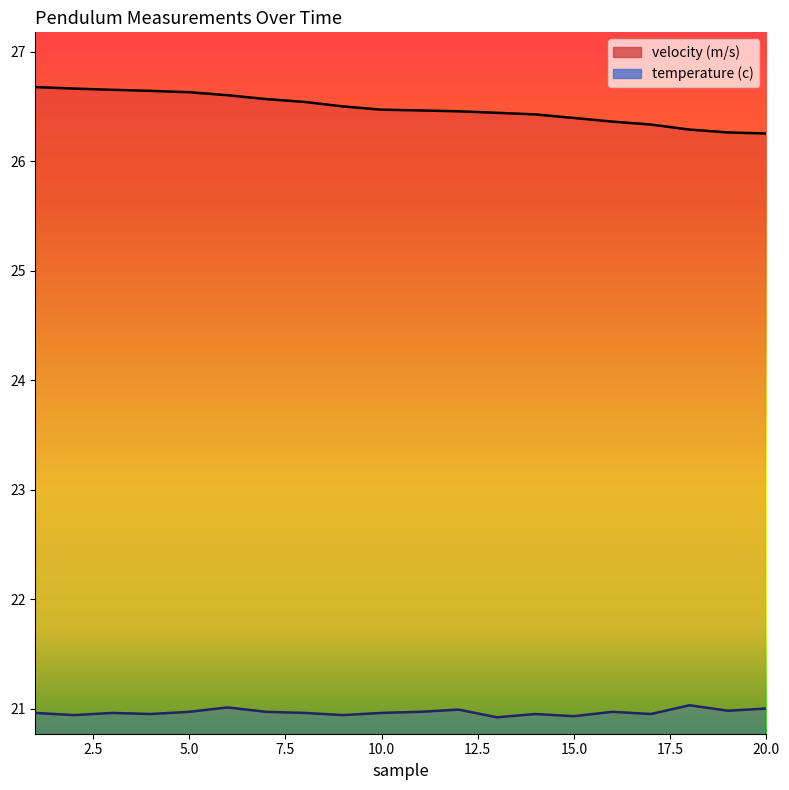

What is the difference between the highest and lowest values at 1?

5.7